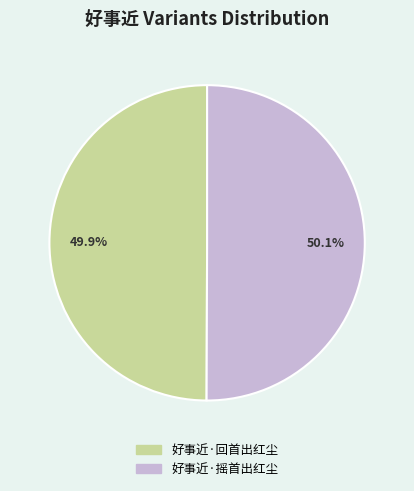

How many slices are in this pie chart?

2